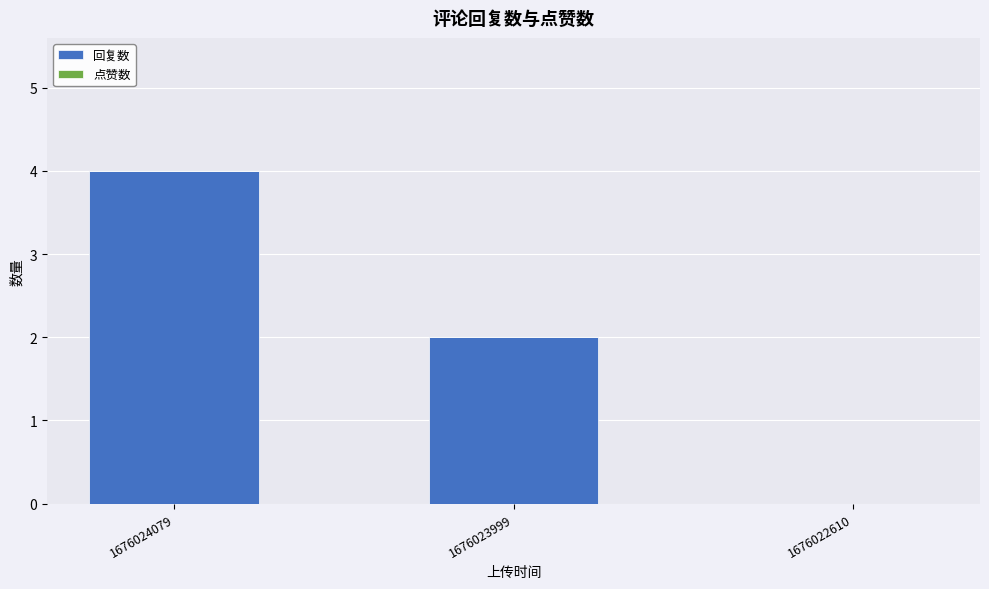

What is the ratio of the value at 1676024079 to the value at 1676023999?

2.0